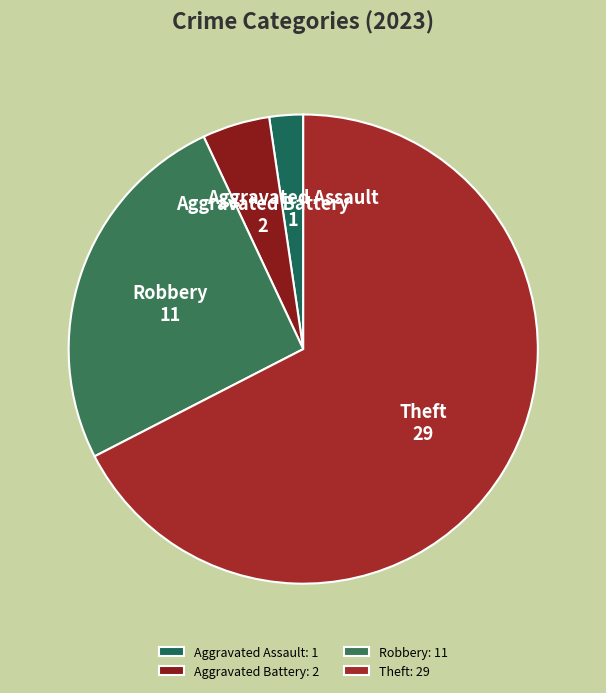

Count the number of slices in the pie.

4